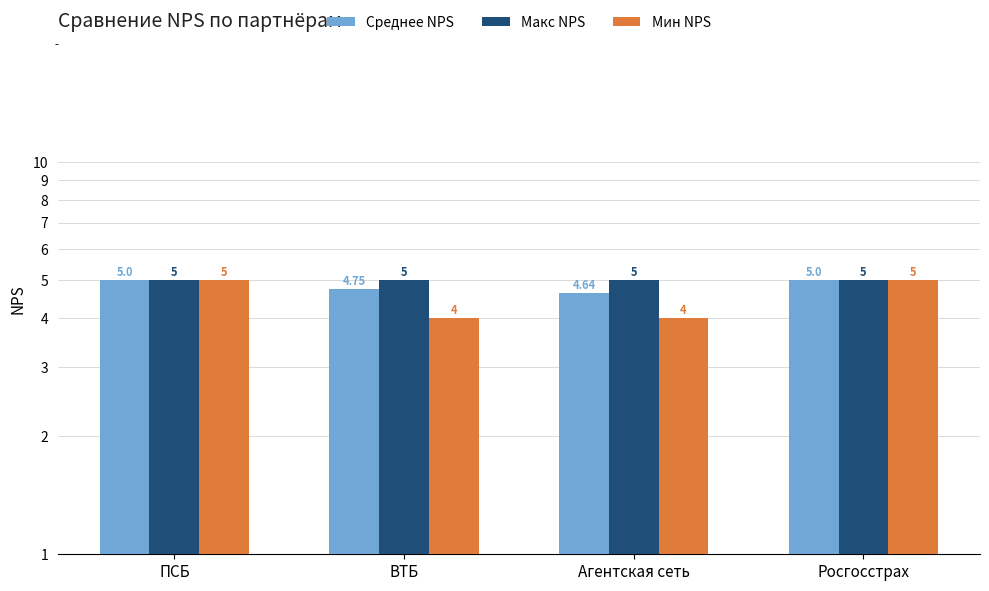

Reading left to right, what are all the values shown in this chart?

Среднее NPS: ПСБ=5.0	ВТБ=4.8	Агентская сеть=4.6	Росгосстрах=5.0
Макс NPS: ПСБ=5.0	ВТБ=5.0	Агентская сеть=5.0	Росгосстрах=5.0
Мин NPS: ПСБ=5.0	ВТБ=4.0	Агентская сеть=4.0	Росгосстрах=5.0